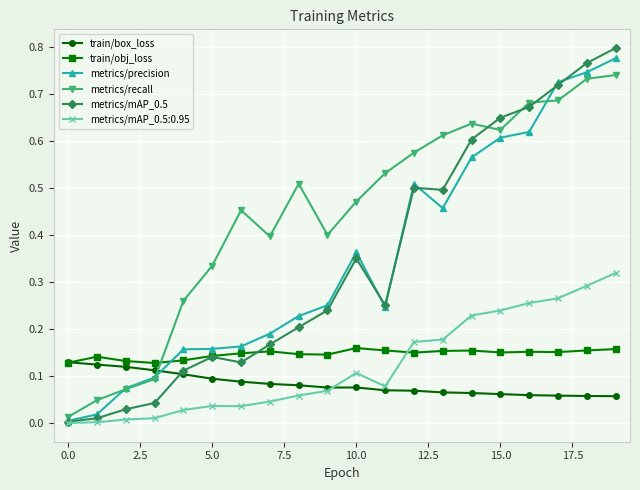

Which series has the largest total across all categories?

metrics/recall